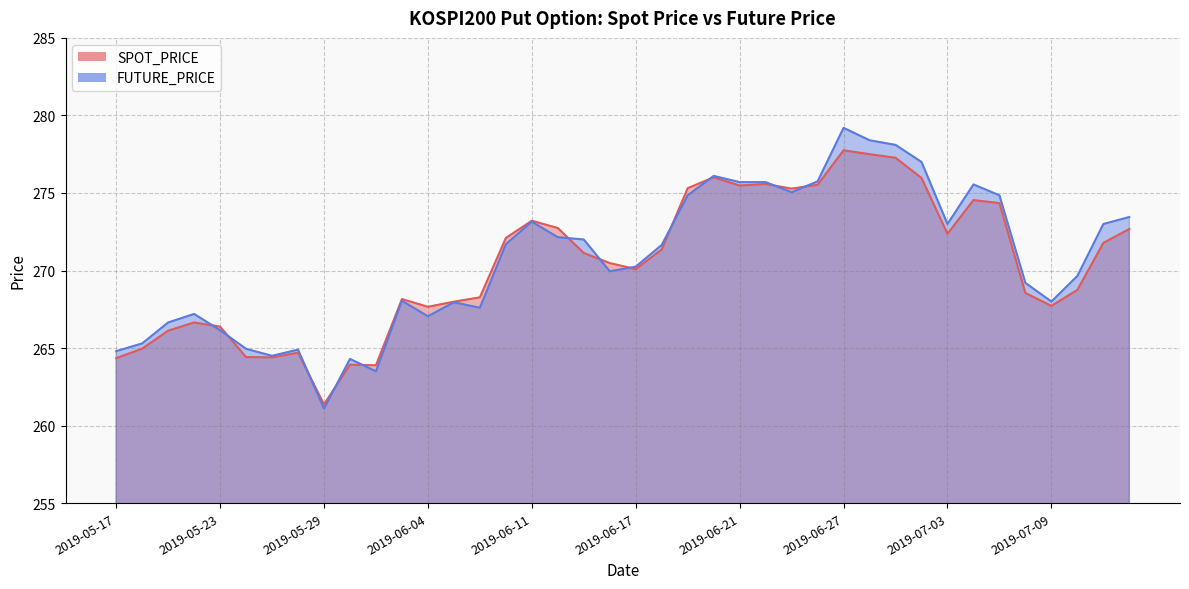

Where does the FUTURE_PRICE series first go above 271?

2019-06-10